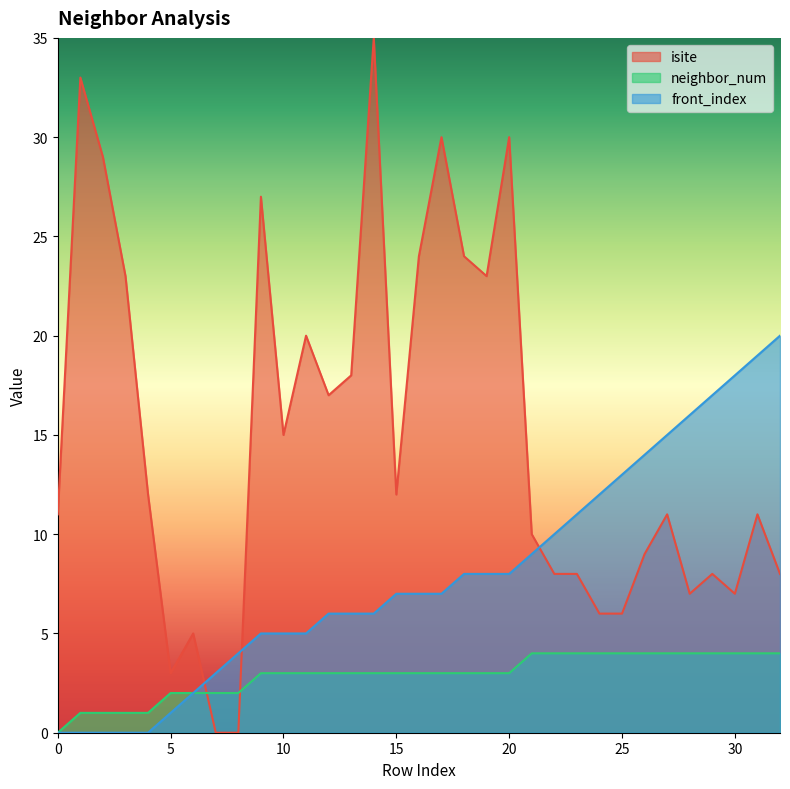

In isite, how many points are higher than both neighbors (excluding endpoints)?

10